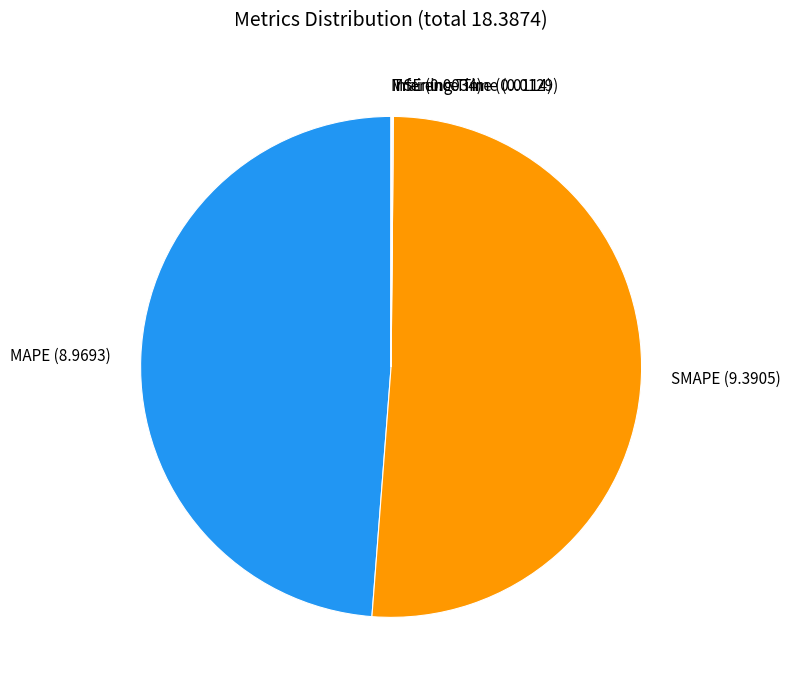

True or false: SMAPE (9.3905) accounts for 51% of the total.

True